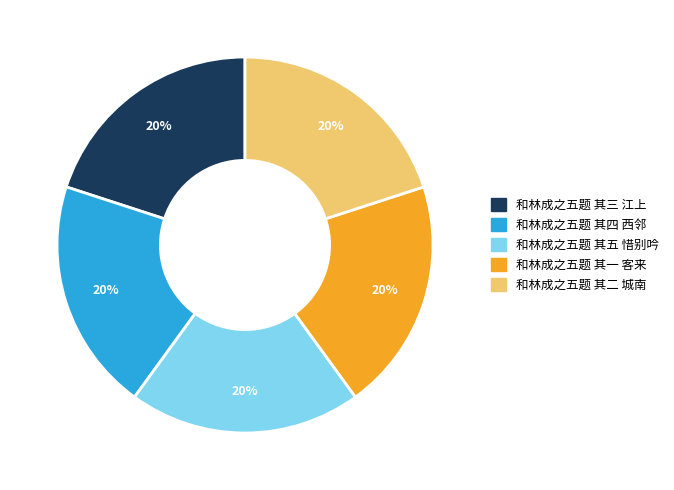

Approximately how many times larger is the value at 和林成之五题 其二 城南 compared to 和林成之五题 其三 江上?

1.0